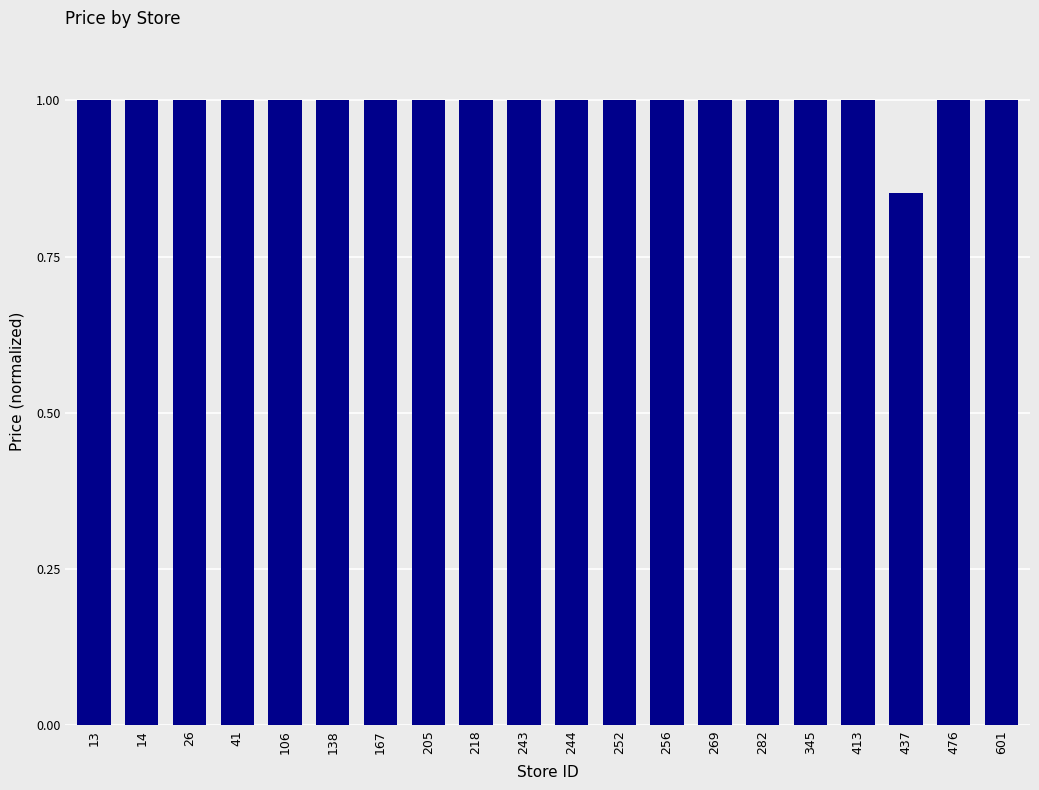

At which label is the value closest to 0?

437